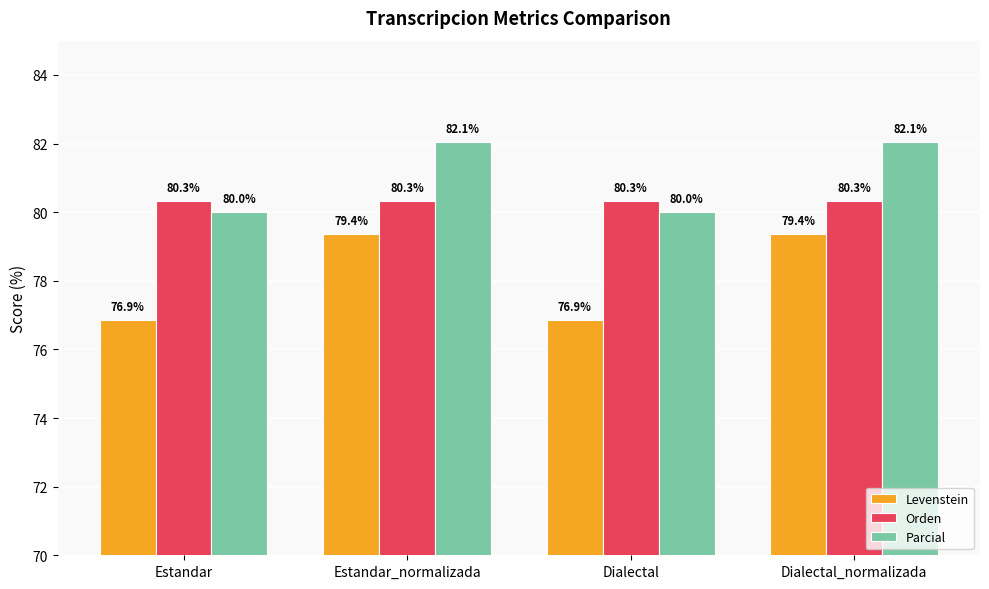

What is the lowest value of the Orden series?

80.3